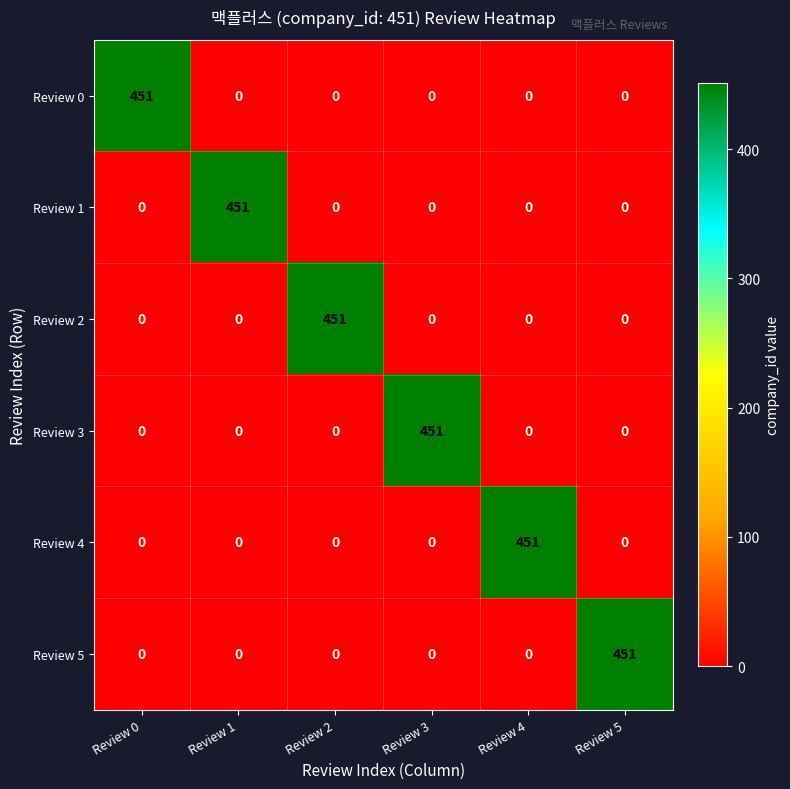

What is the total value across all series at Review 1?

451